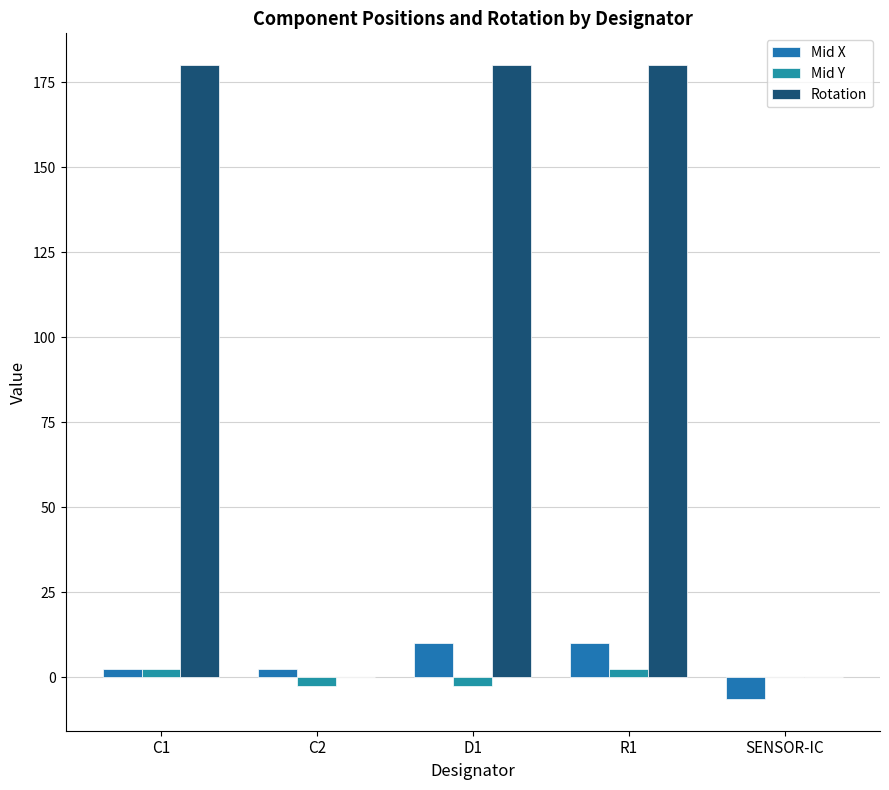

What is the difference between the maximum and second lowest values in the Mid X series?

7.6